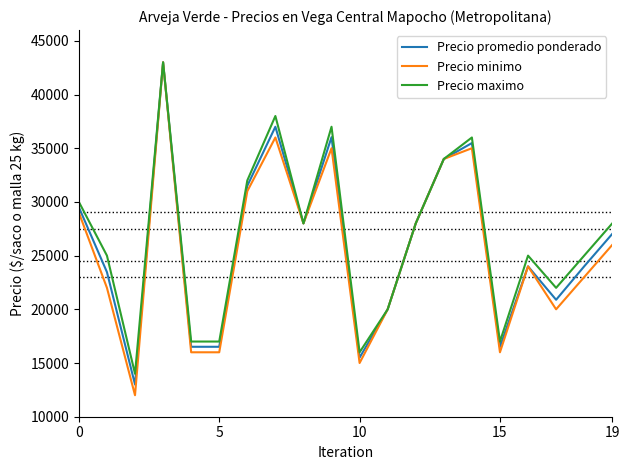

What is the minimum value for Precio promedio ponderado?

13000